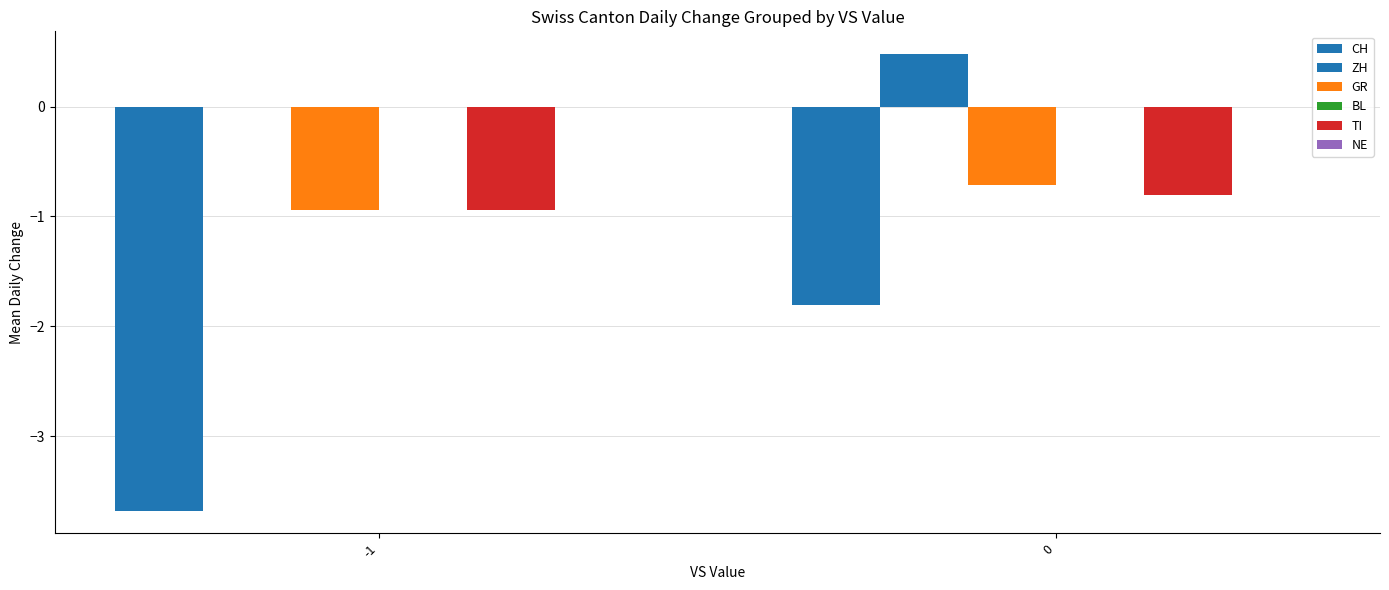

Between -1 and 0, which series saw the biggest shift?

CH